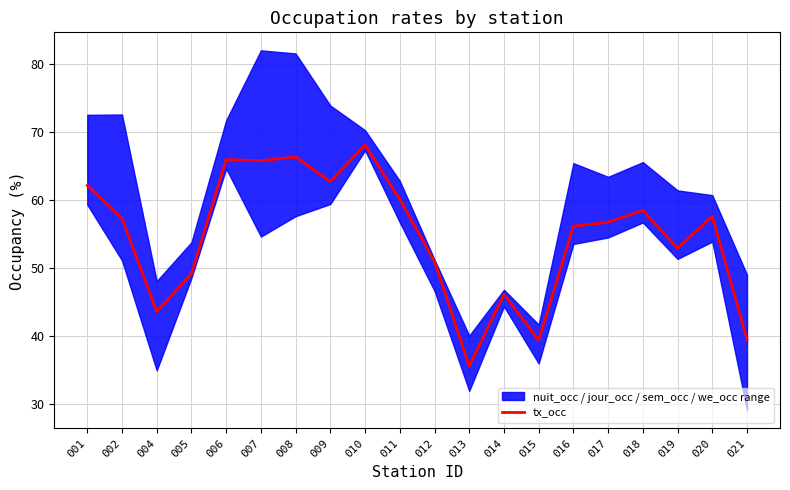

Is this an area chart (filled region under the line)?

No